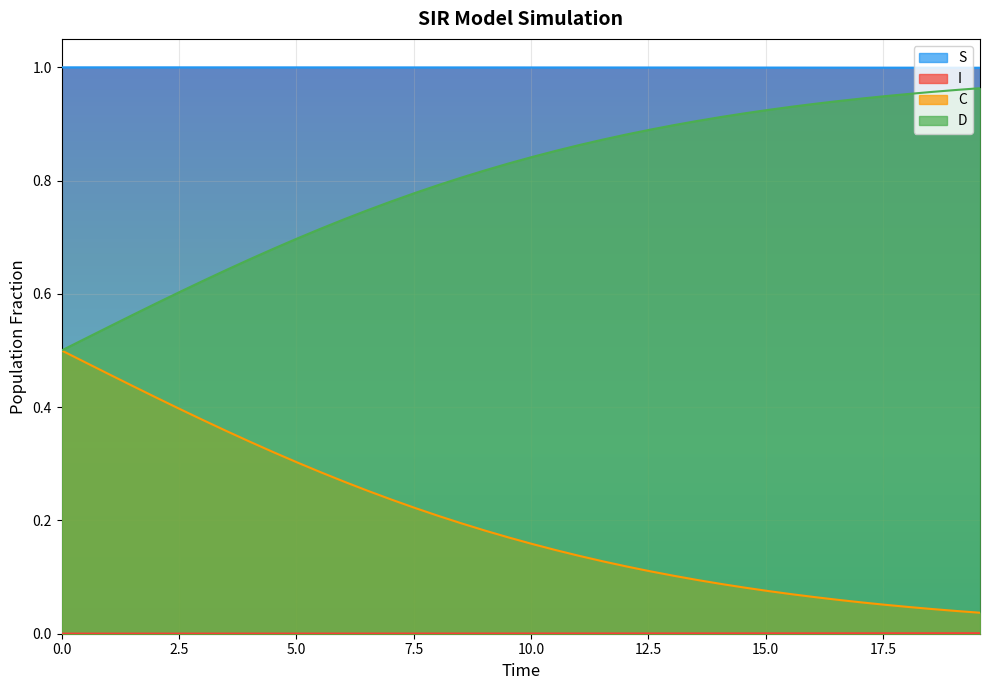

True or false: S has more than 1 points higher than both neighbors.

False